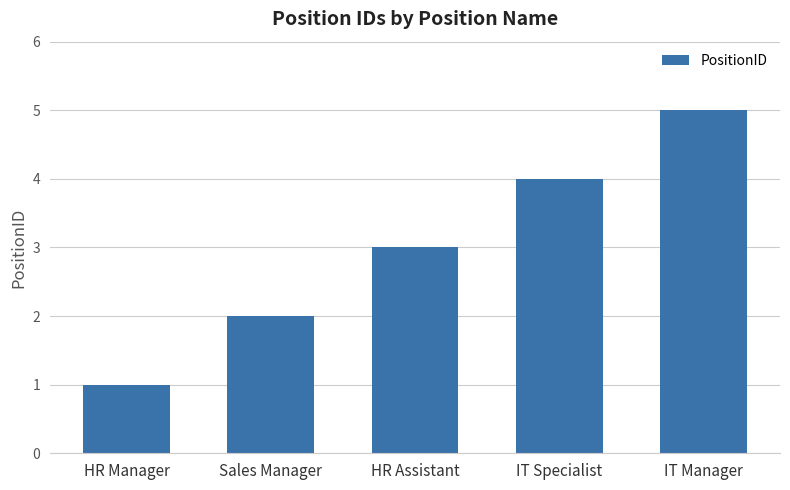

The chart shows a value of 2 at HR Assistant. True or false?

False